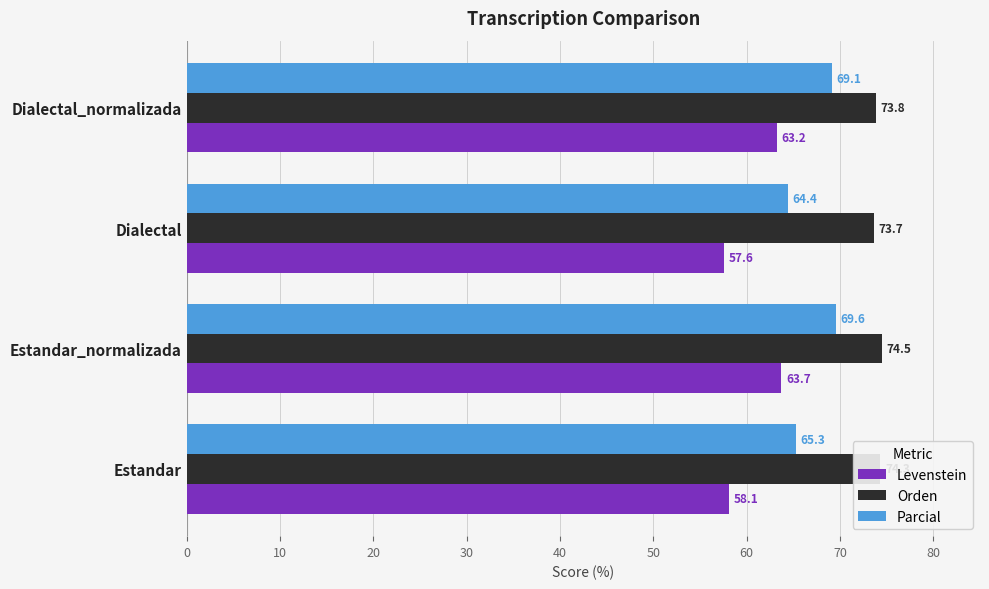

List the series in order of their peak value, lowest first.

Levenstein, Parcial, Orden